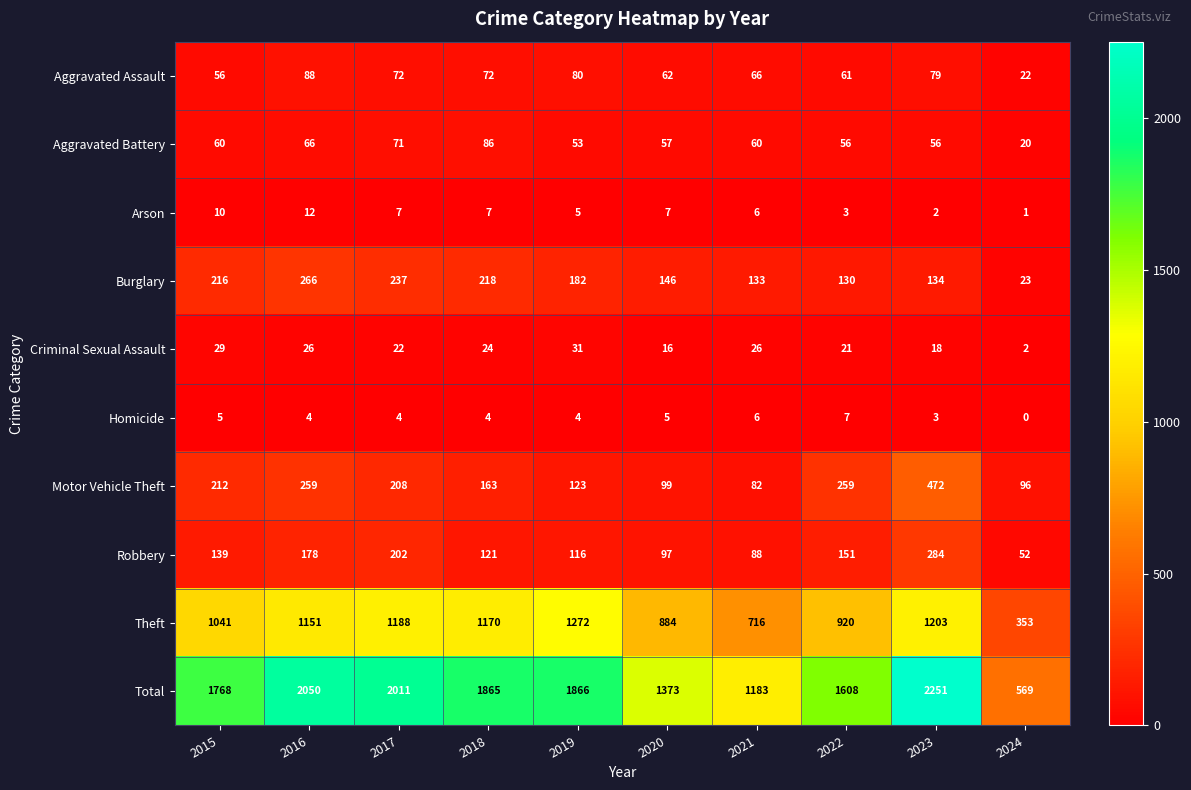

At 2022, list the series in order from smallest to largest.

Arson, Homicide, Criminal Sexual Assault, Aggravated Battery, Aggravated Assault, Burglary, Robbery, Motor Vehicle Theft, Theft, Total